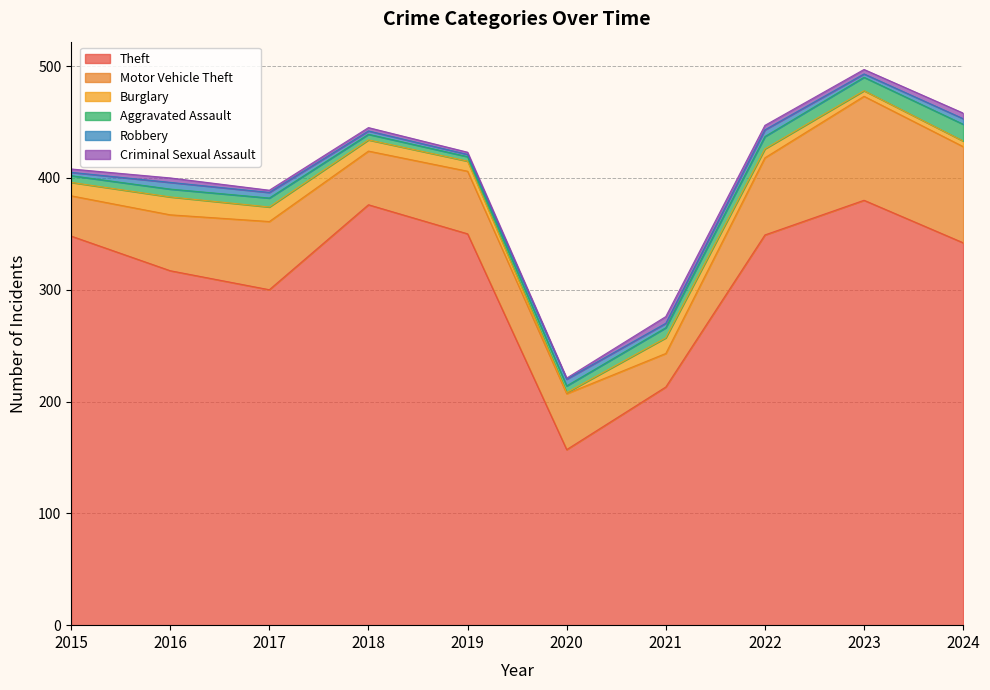

What is the value of the Aggravated Assault point at the 6th from the left?

6